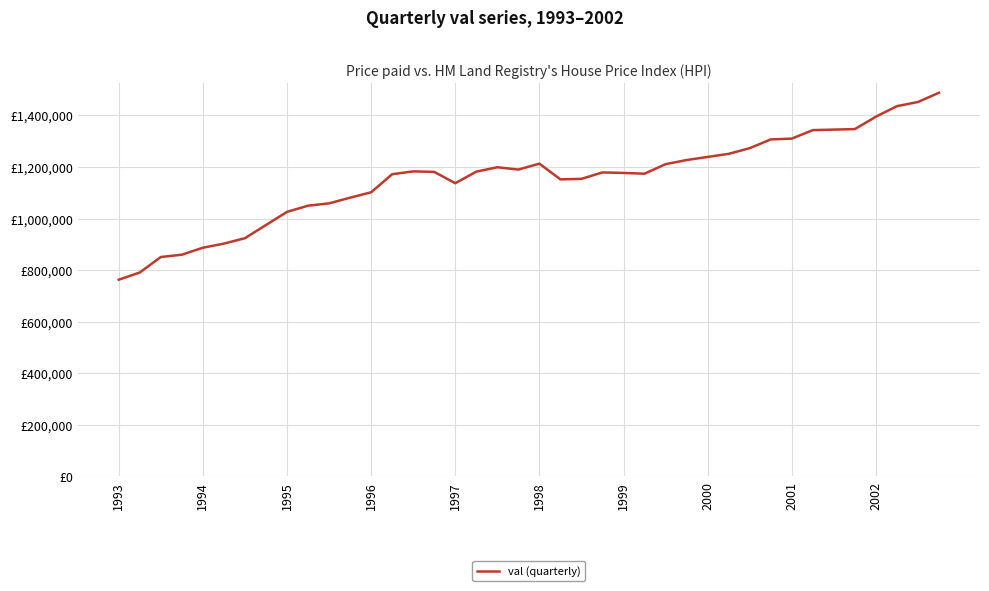

Does the chart display data point markers on the line(s)?

No